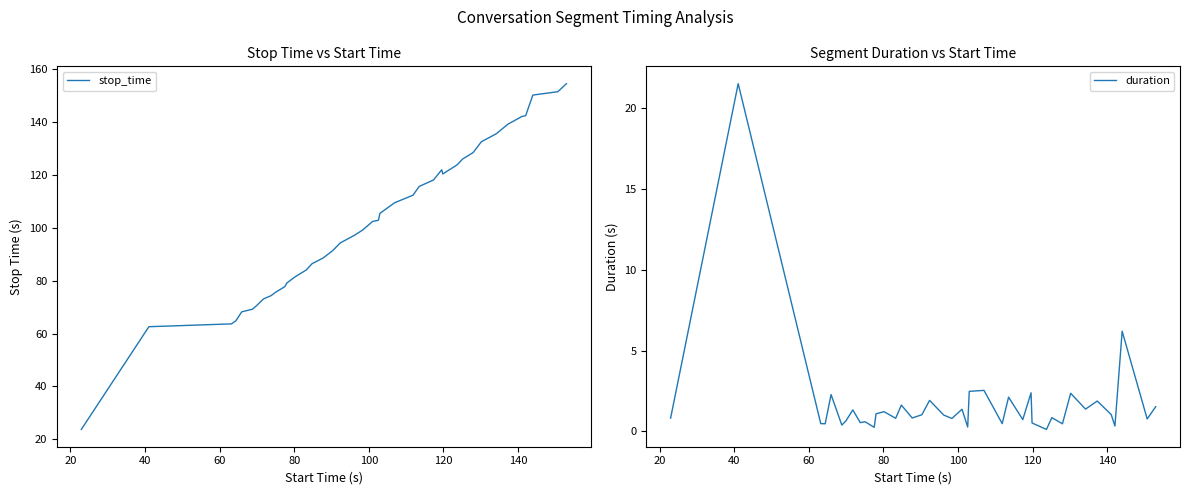

True or false: duration and stop_time intersect in this chart.

False